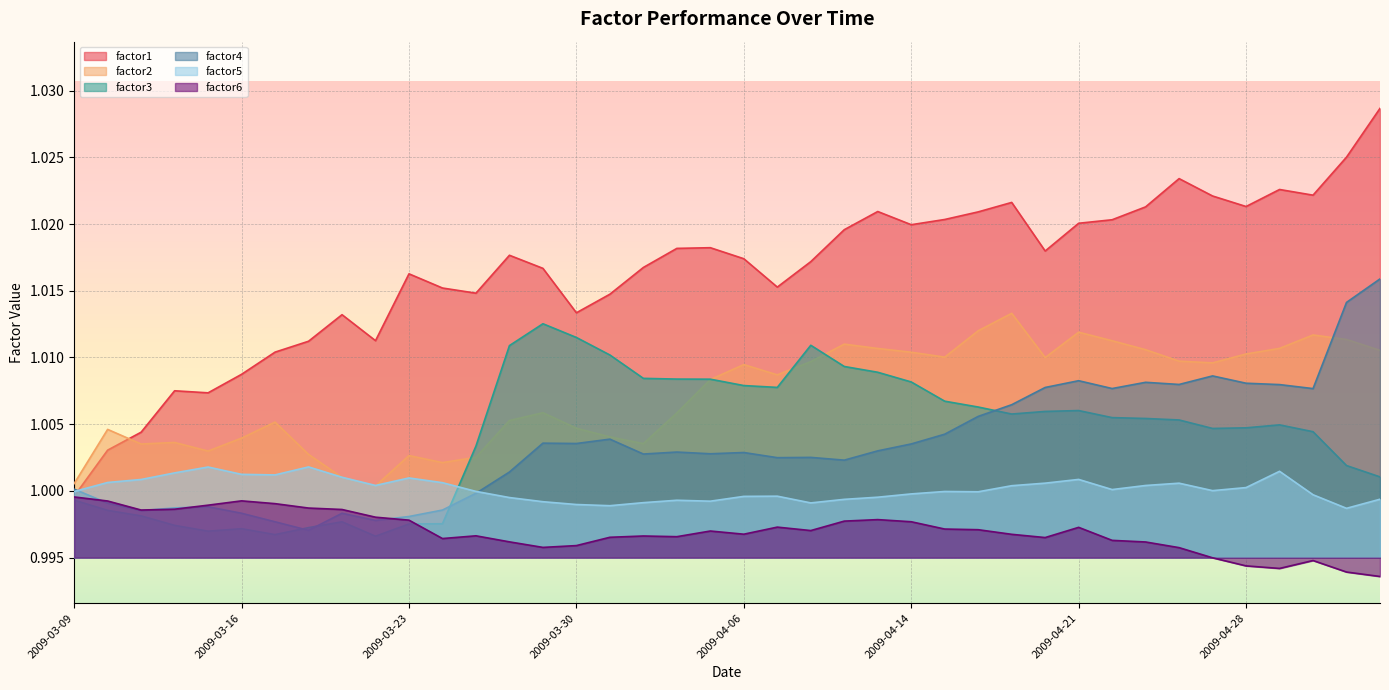

True or false: factor2 and factor6 cross at least once.

False